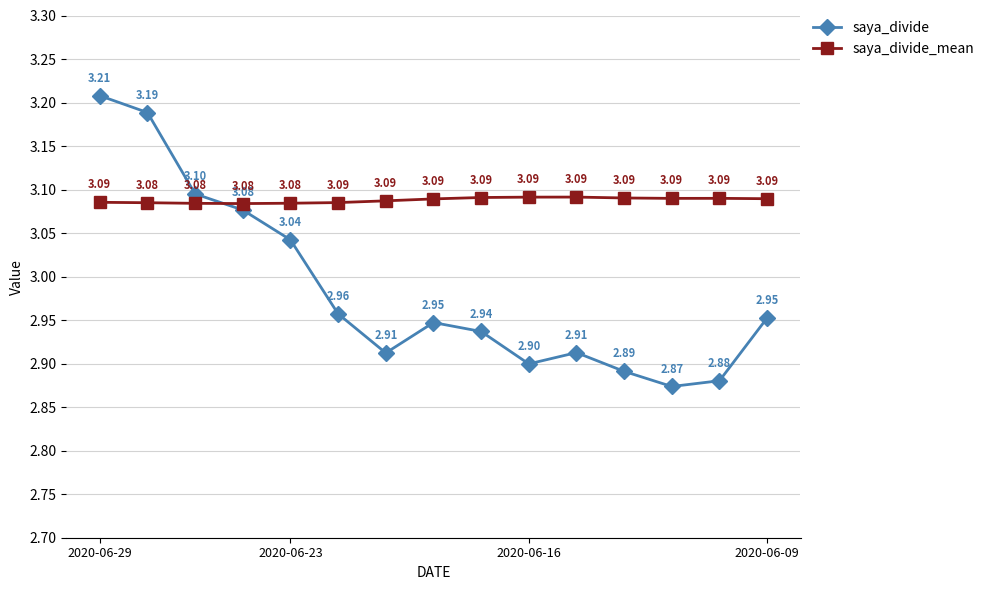

Does the chart display data point markers on the line(s)?

Yes